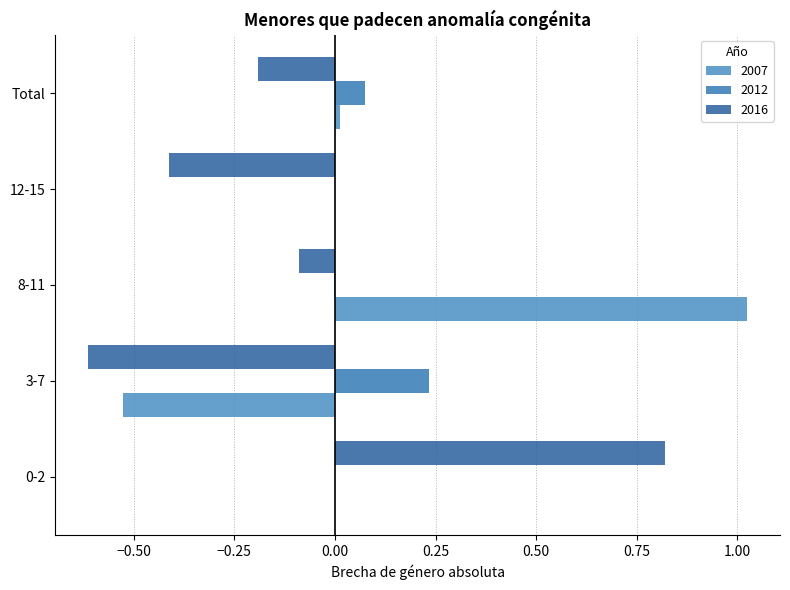

How many series are shown in this chart?

3